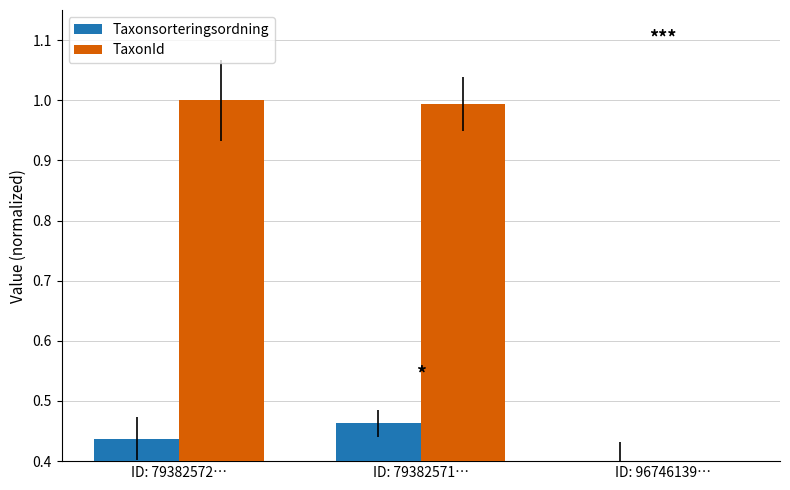

What value does the TaxonId series have at ID: 79382571…?

1.0